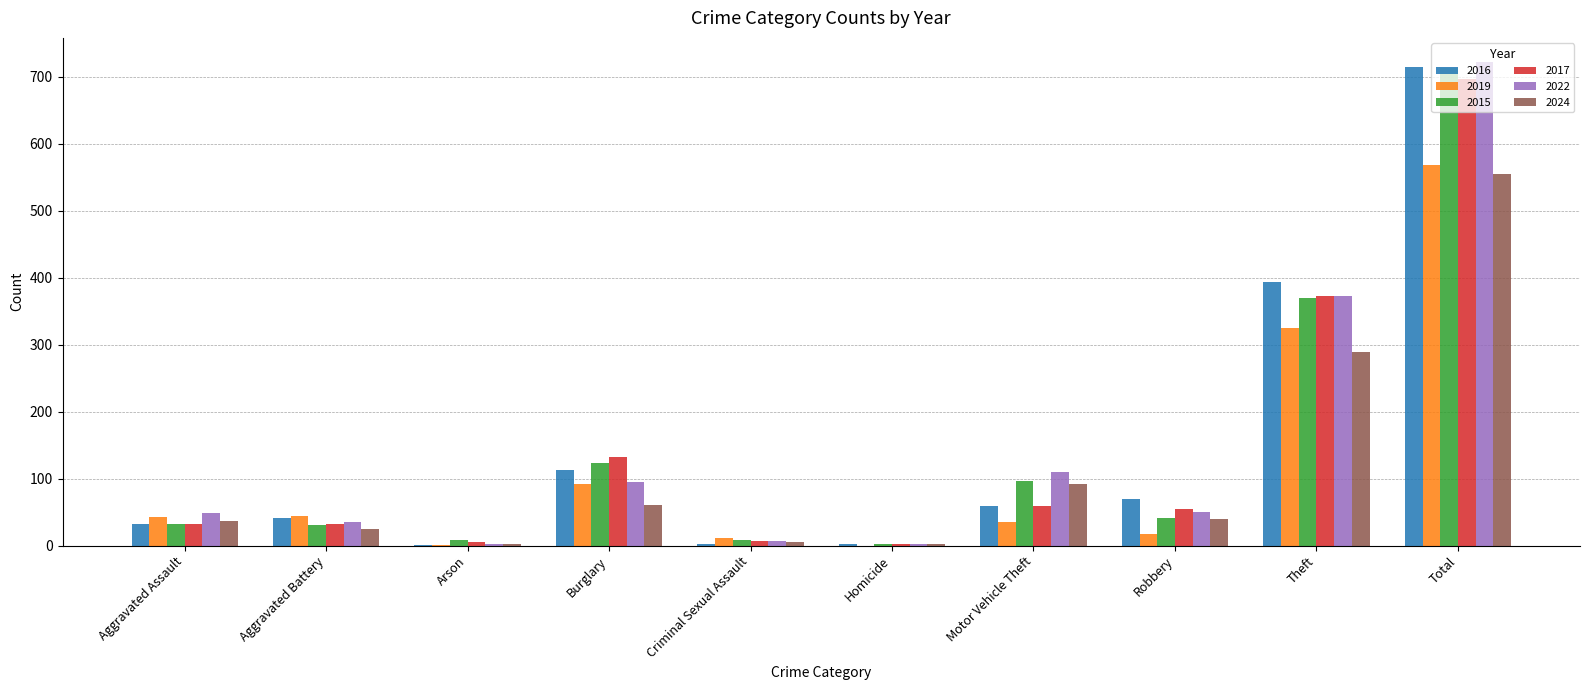

Where is 2015 nearest to the value 358?

Theft